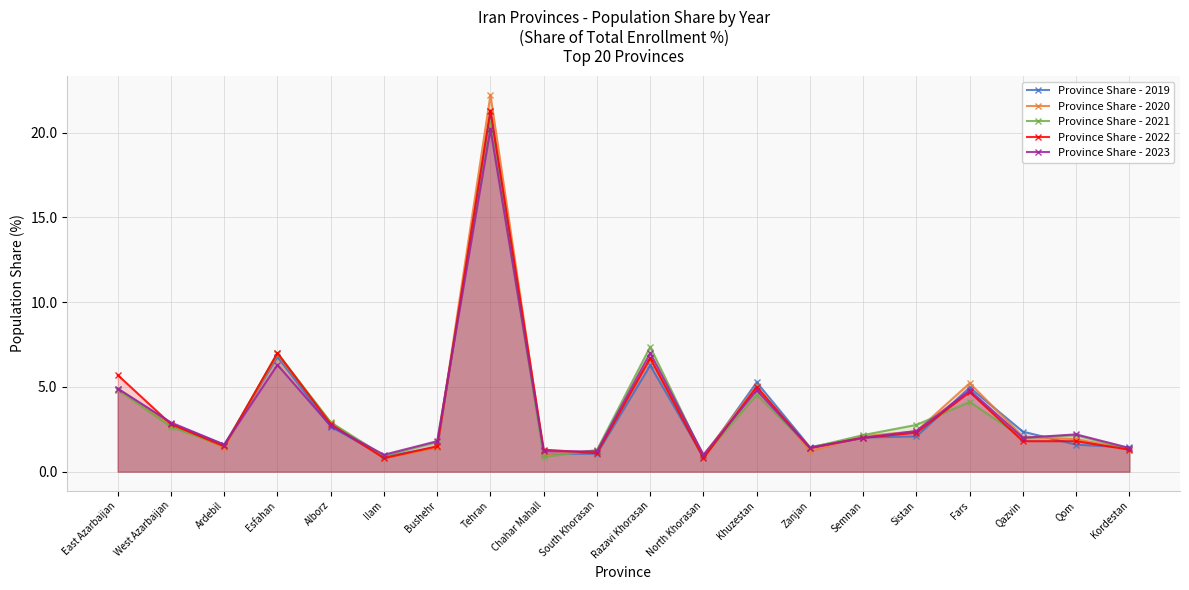

Rank the categories by Province Share - 2021 value from highest to lowest.

Tehran, Razavi Khorasan, Esfahan, East Azarbaijan, Khuzestan, Fars, Alborz, Sistan, West Azarbaijan, Semnan, Qom, Qazvin, Bushehr, Ardebil, Zanjan, Kordestan, South Khorasan, Ilam, North Khorasan, Chahar Mahall